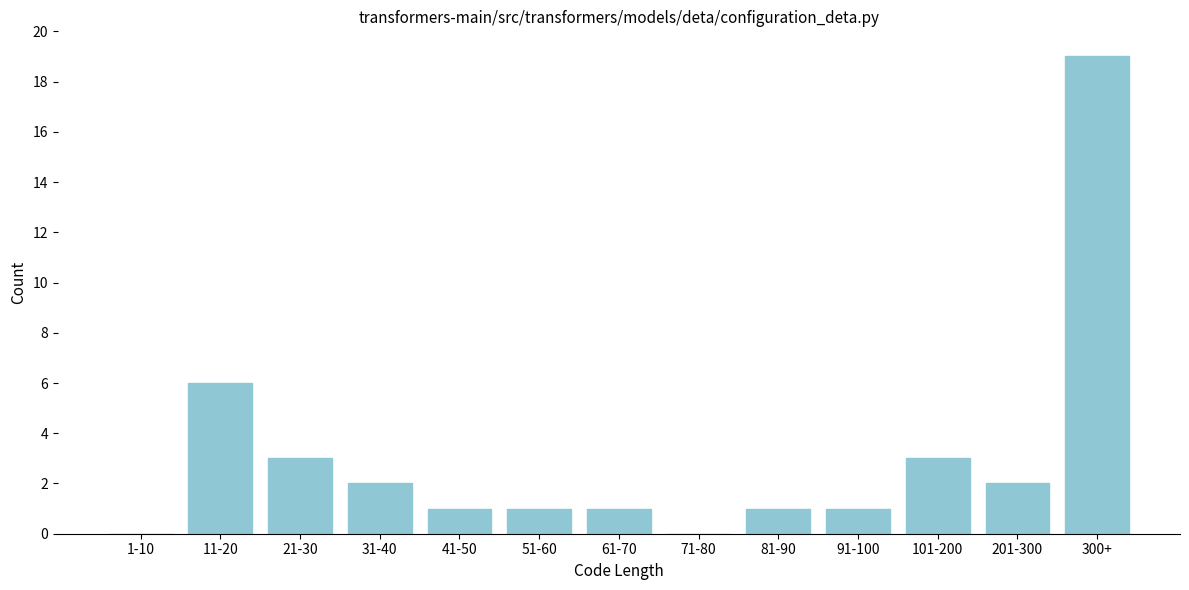

Reading right to left, extract all data points from this chart.

300+=19	201-300=2	101-200=3	91-100=1	81-90=1	71-80=0	61-70=1	51-60=1	41-50=1	31-40=2	21-30=3	11-20=6	1-10=0